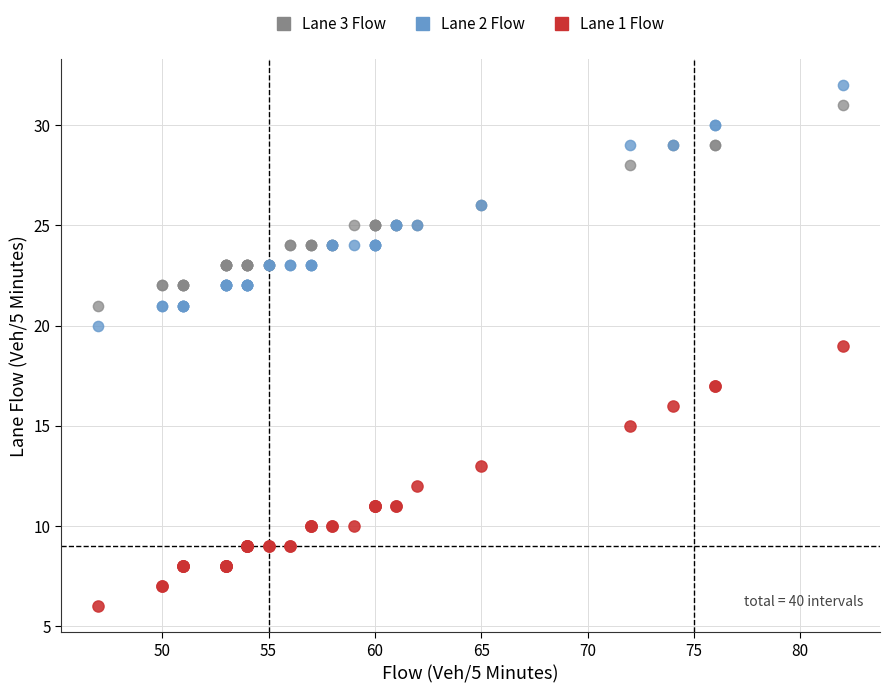

What are all the series names shown in the legend?

Lane 3 Flow, Lane 2 Flow, Lane 1 Flow